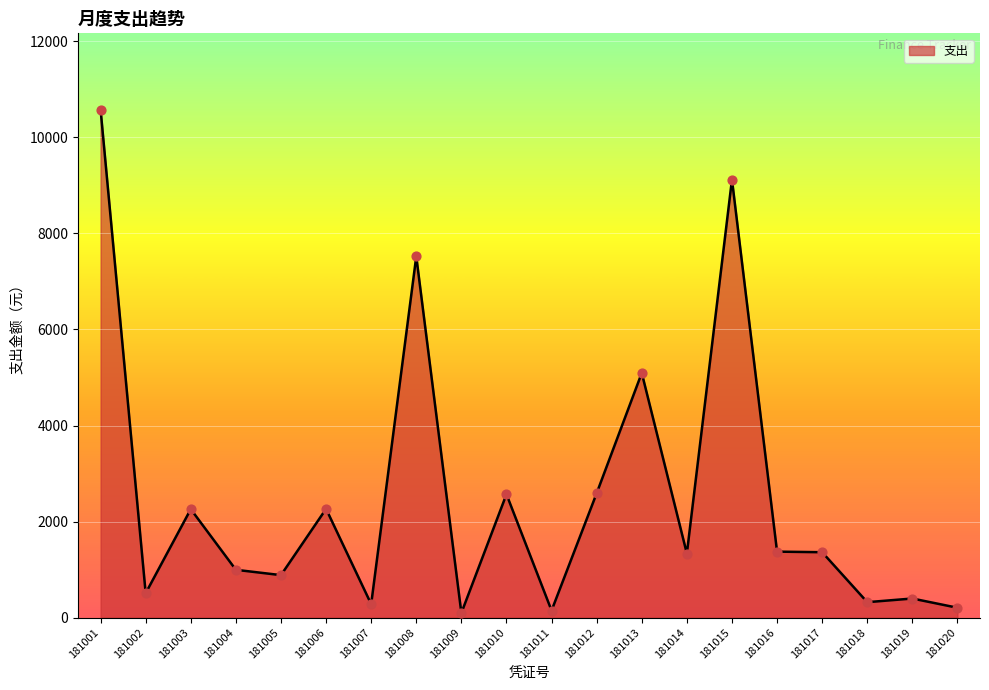

Between 181011 and 181019, which is larger?

181019